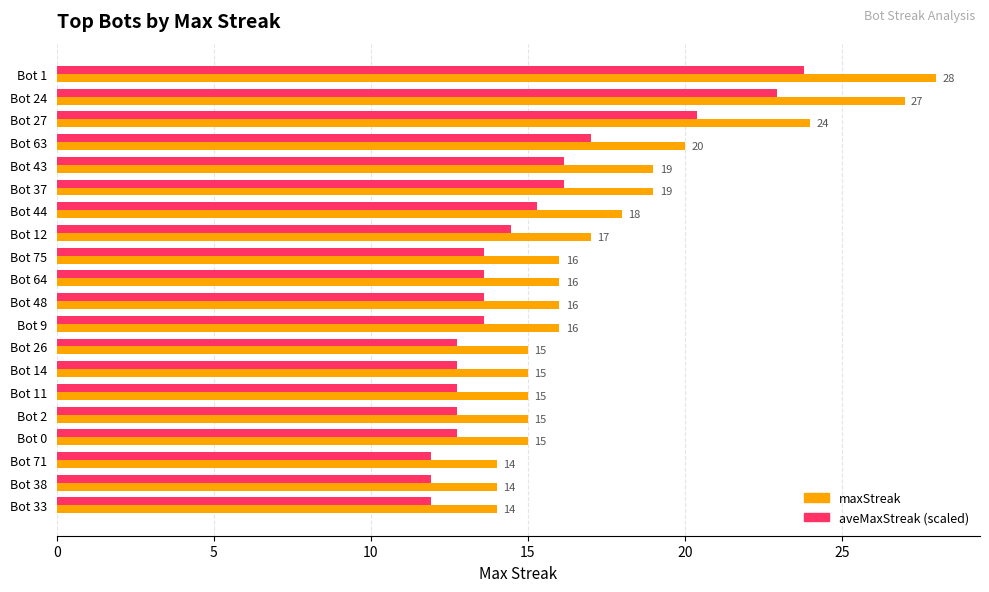

True or false: maxStreak has a value of 15.0 at Bot 14.

True